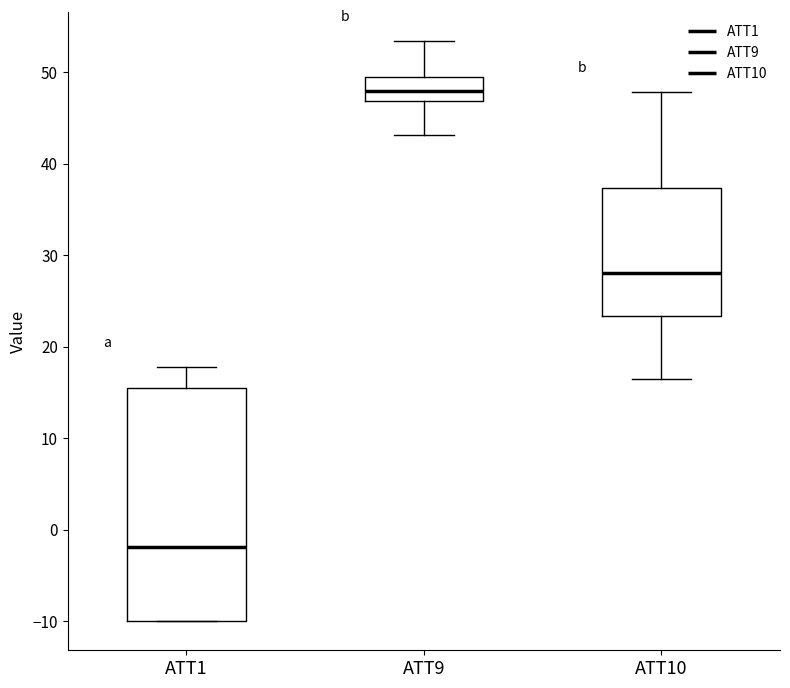

Which box is the tallest, from its lower edge to its upper edge?

ATT1